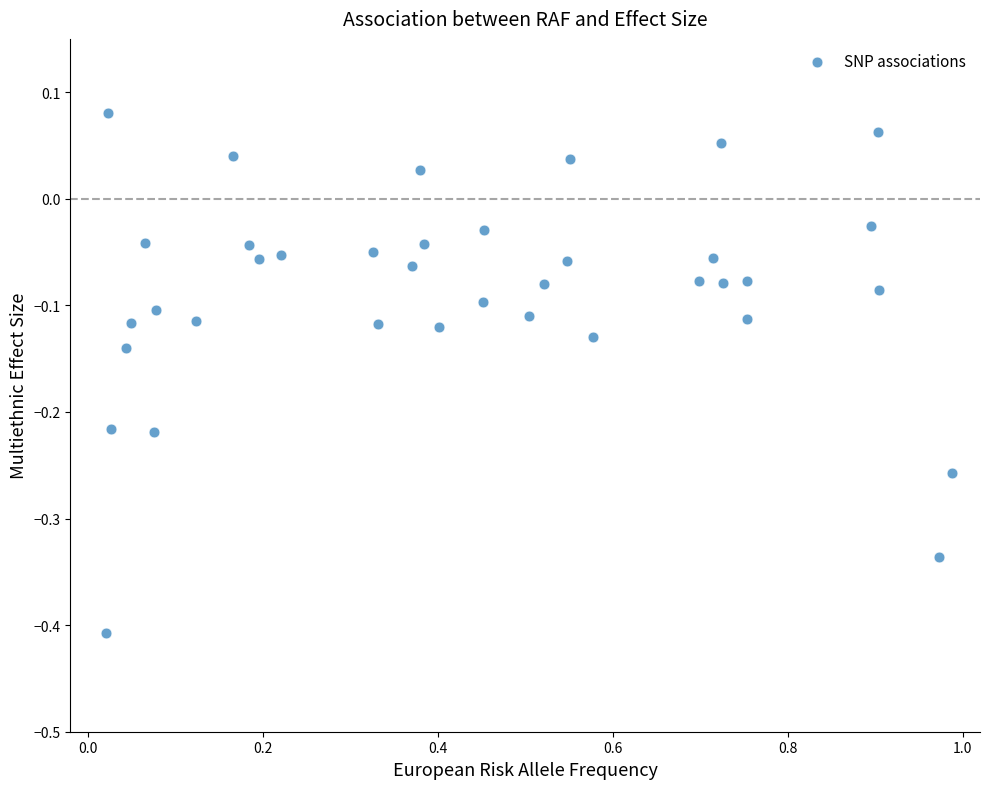

What is the range of X values (max minus min)?

1.0